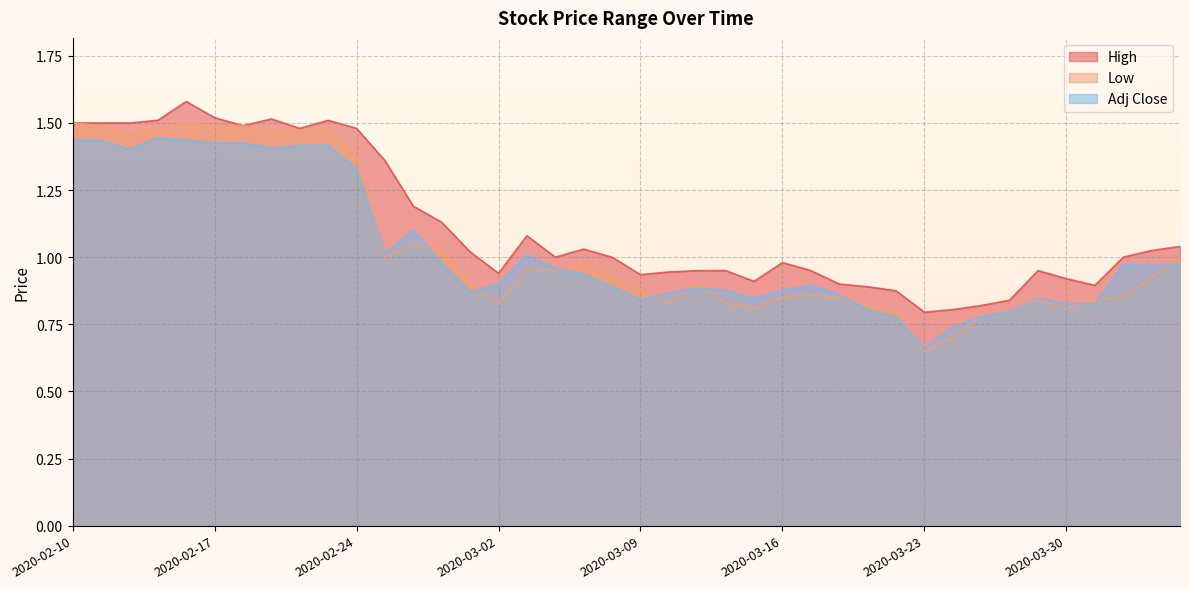

What are all the series names shown in the legend?

High, Low, Adj Close